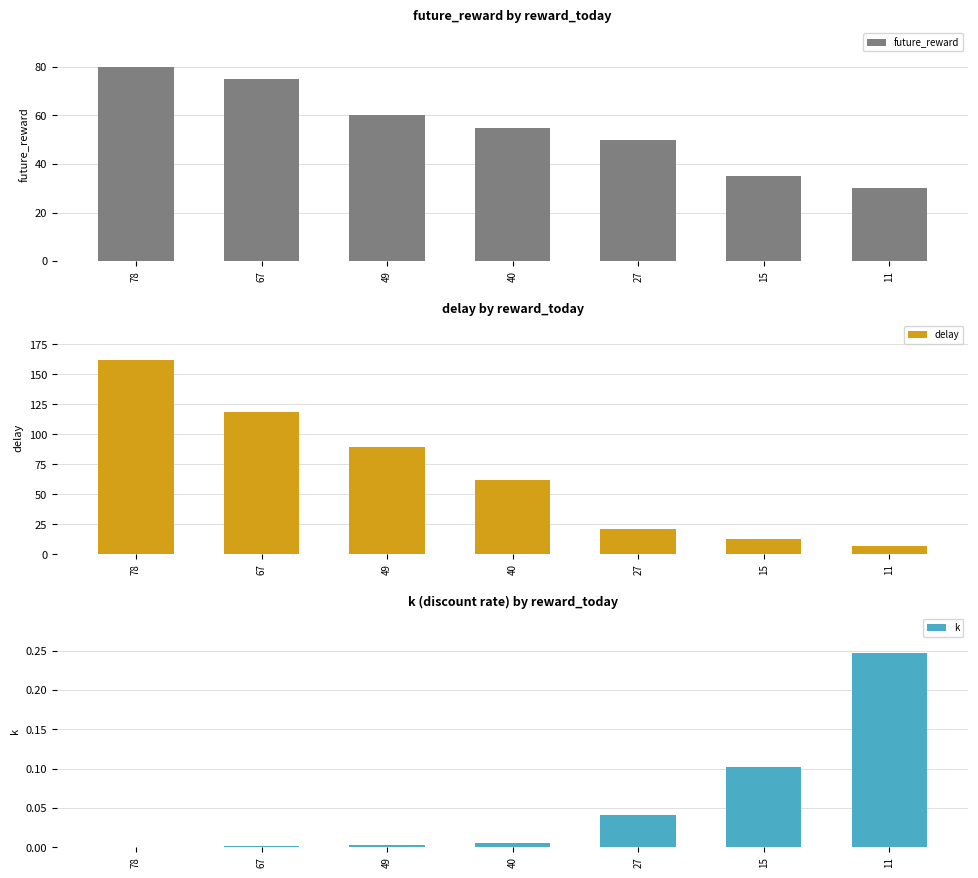

How many groups of bars are there?

7